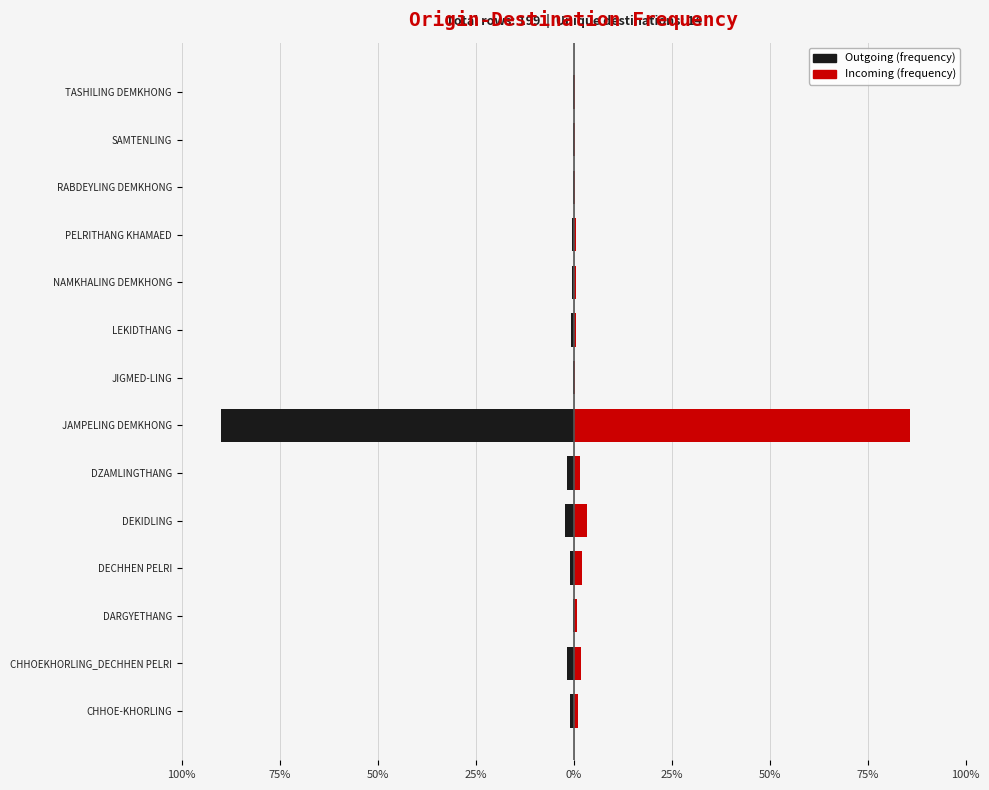

The value of Outgoing (frequency) at DARGYETHANG is -0.2. True or false?

True